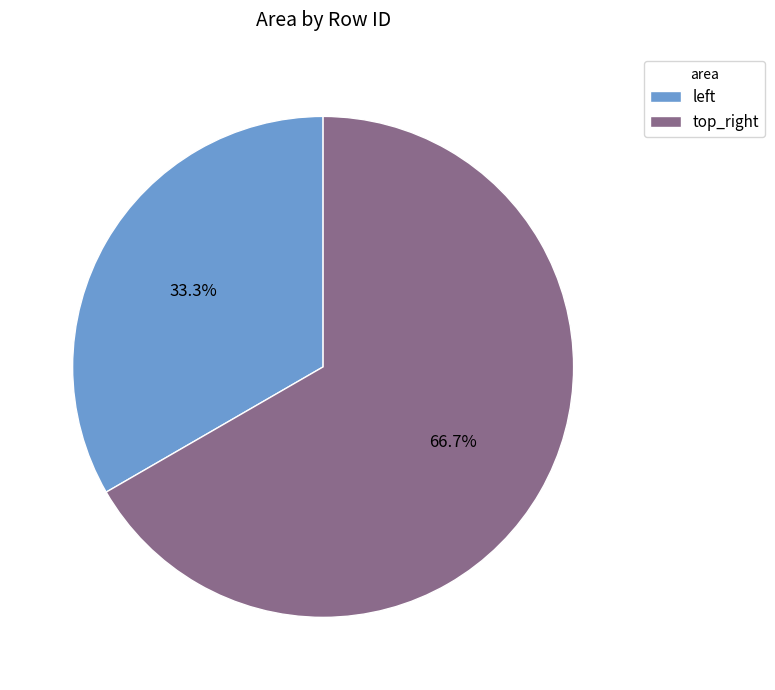

Is there a majority slice in this chart?

Yes